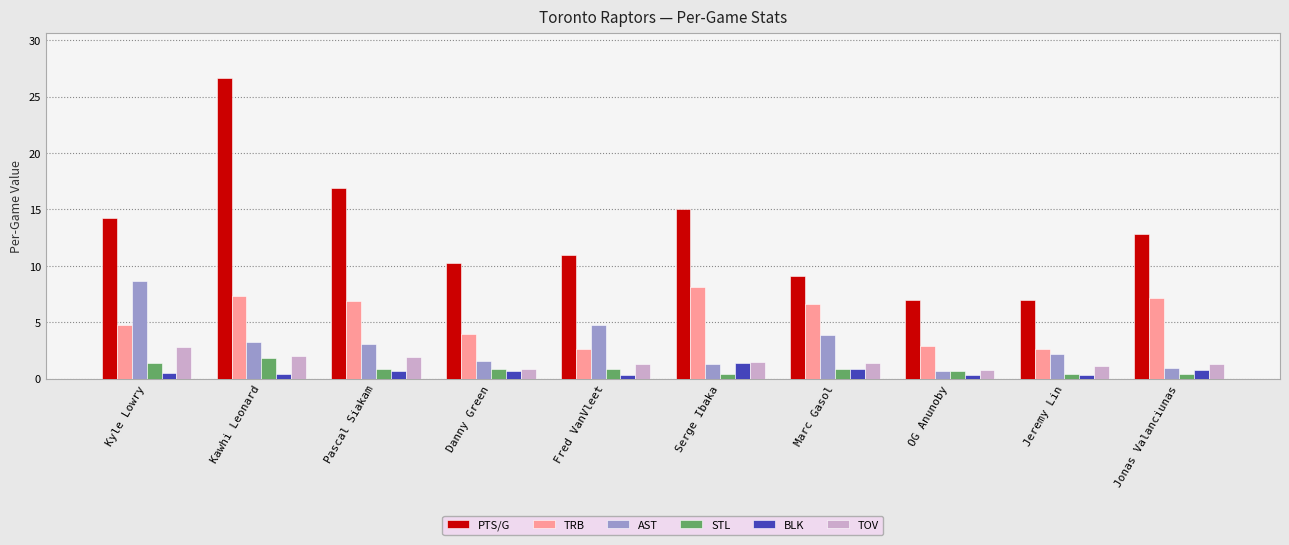

What are all the series names shown in the legend?

PTS/G, TRB, AST, STL, BLK, TOV